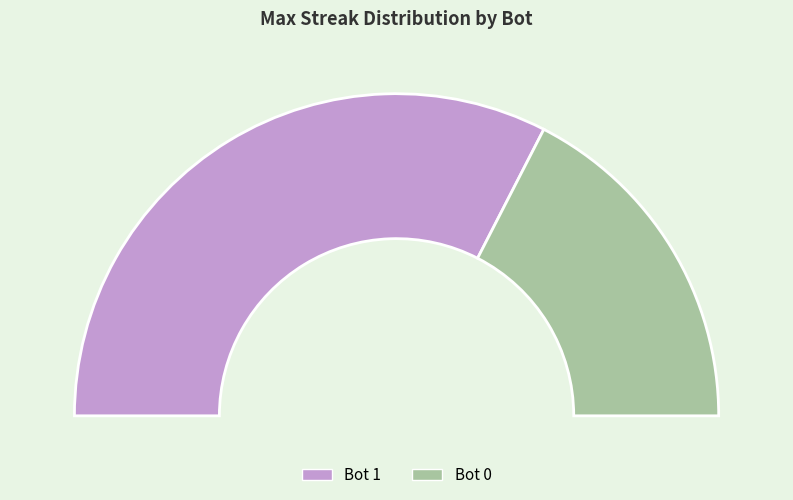

To the nearest percent, what is the difference between the 1 and 0 slice percentages?

30%